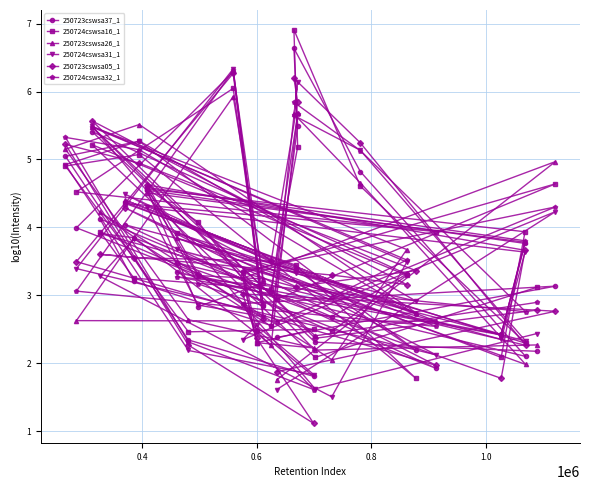

What is the highest value of the 250724cswsa16_1 series?

6.9